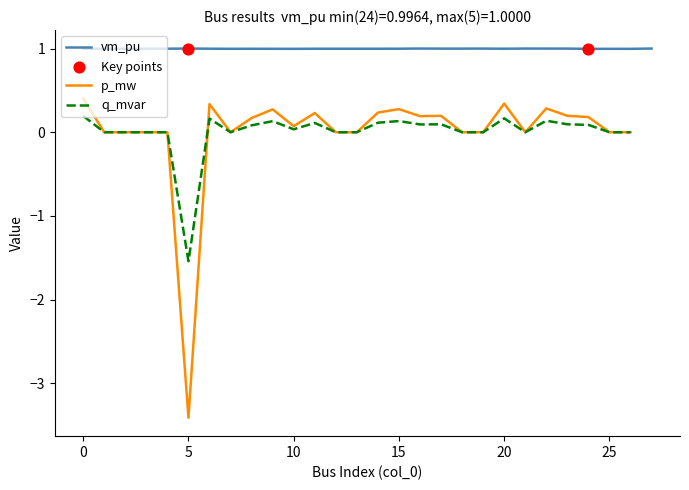

What is the total value across all series at 7?

1.0